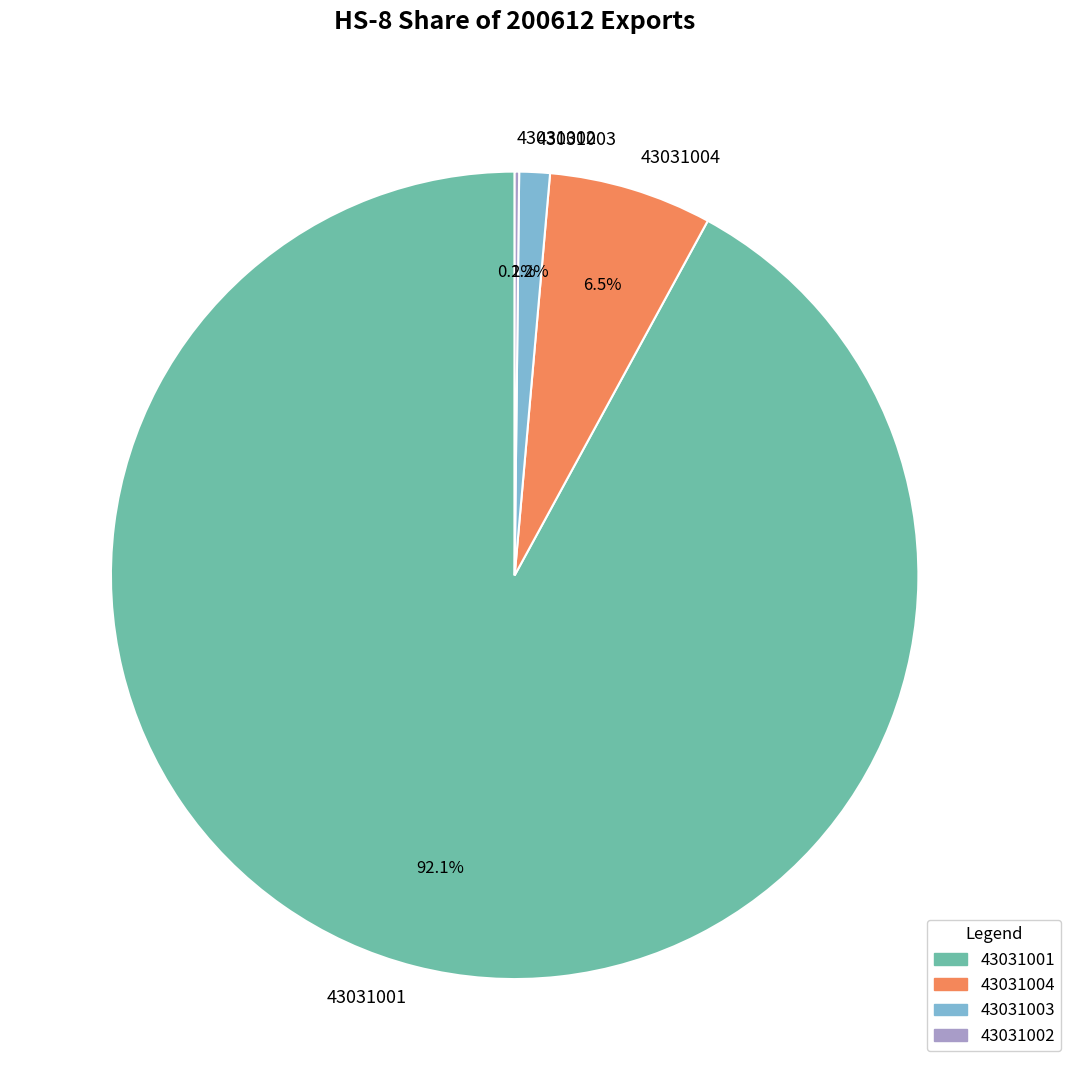

Between 43031001 and 43031003, which is larger?

43031001